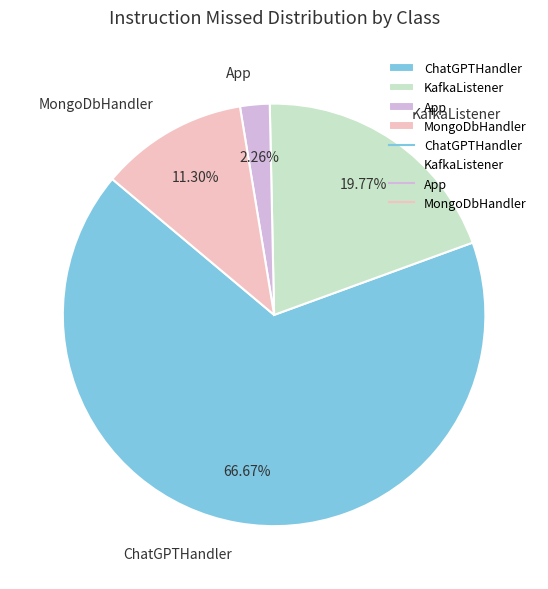

To the nearest percent, what is the average slice percentage?

25%